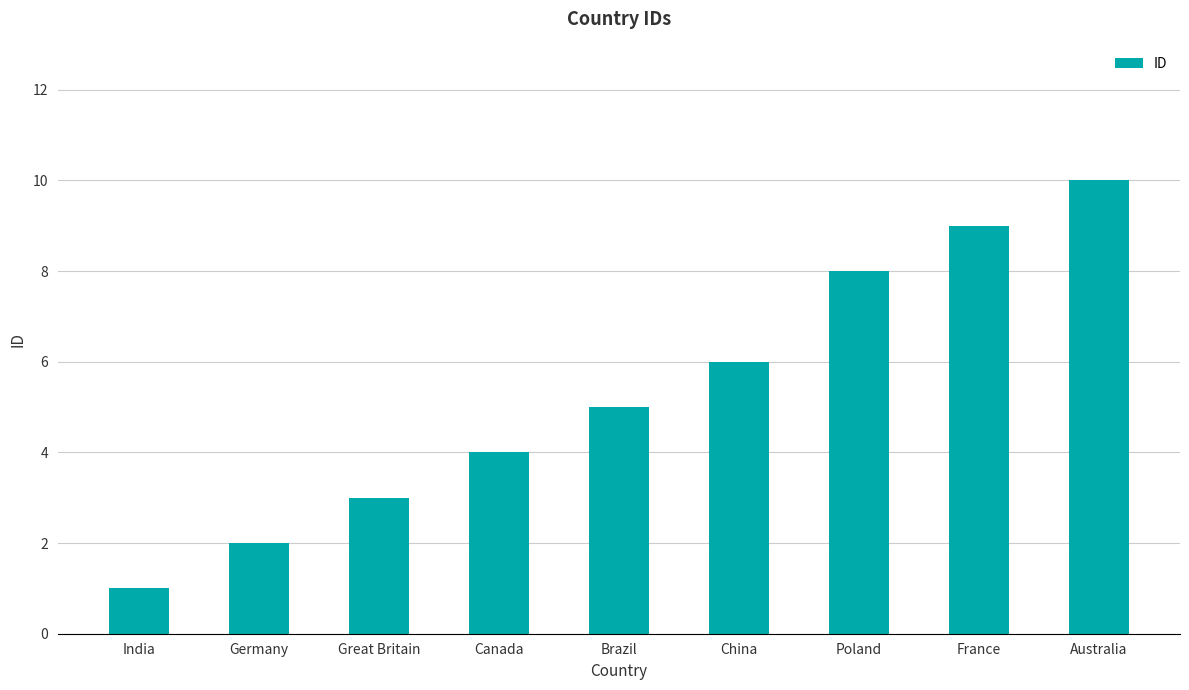

Reading left to right, what are all the values shown in this chart?

1	2	3	4	5	6	8	9	10